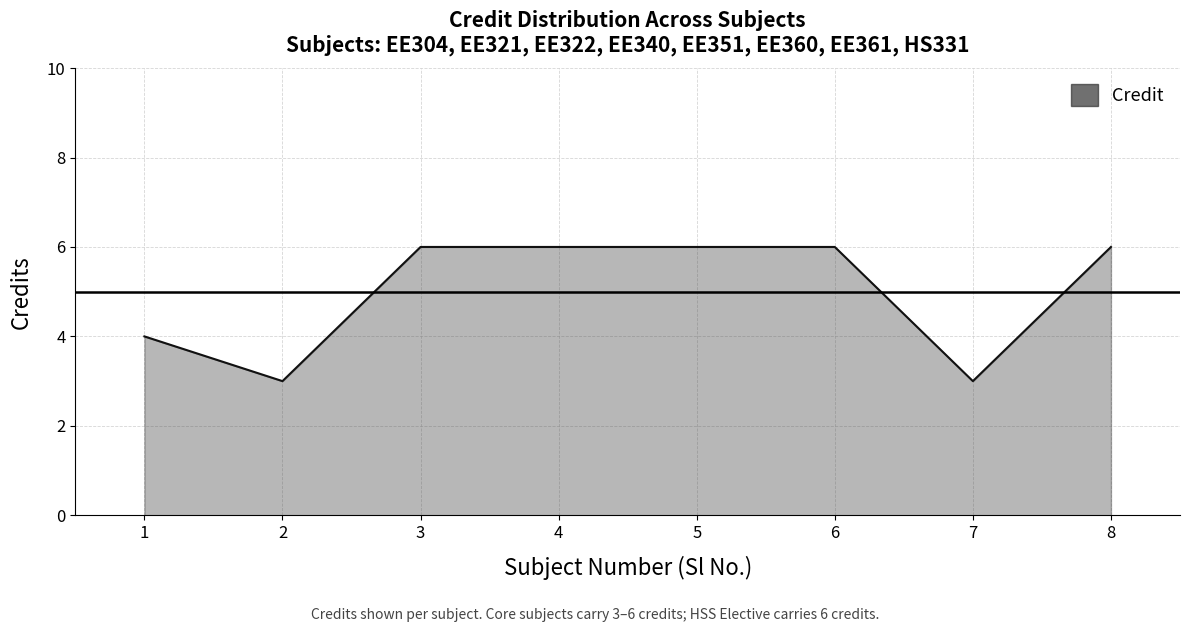

What is the change in value from 6 to 7?

-3